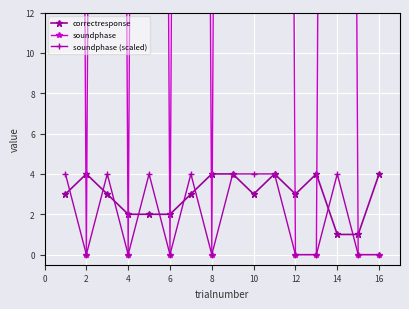

Where is the first local maximum for correctresponse?

2